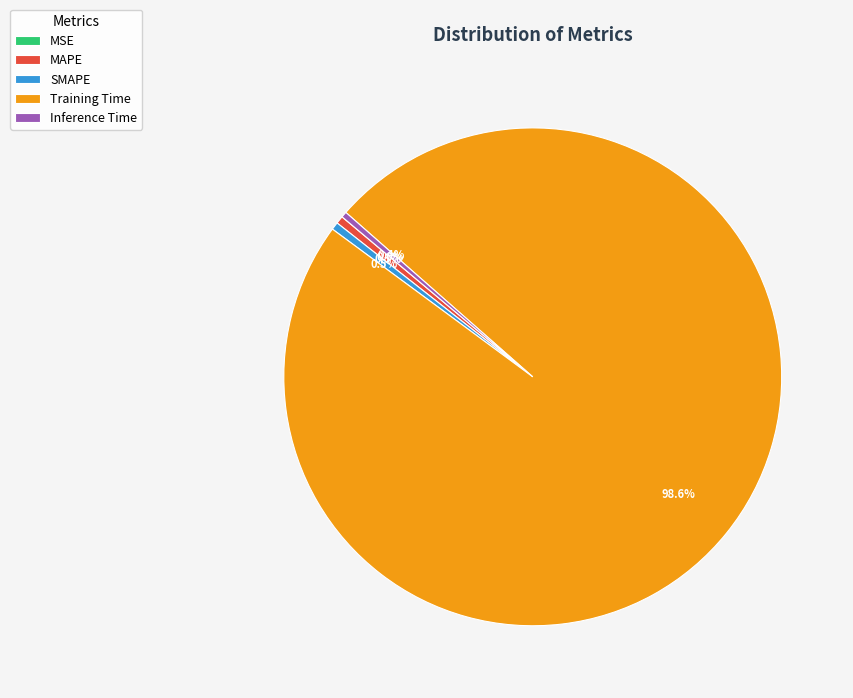

Does SMAPE account for over 50% of the chart?

No